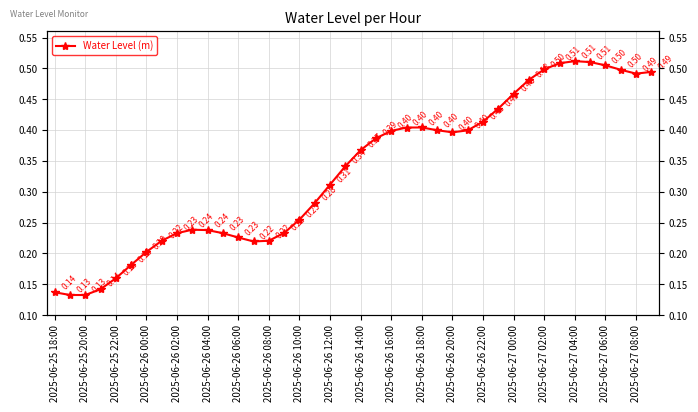

Reading left to right, transcribe all the data shown in this chart.

0.1	0.1	0.1	0.1	0.2	0.2	0.2	0.2	0.2	0.2	0.2	0.2	0.2	0.2	0.2	0.2	0.3	0.3	0.3	0.3	0.4	0.4	0.4	0.4	0.4	0.4	0.4	0.4	0.4	0.4	0.5	0.5	0.5	0.5	0.5	0.5	0.5	0.5	0.5	0.5